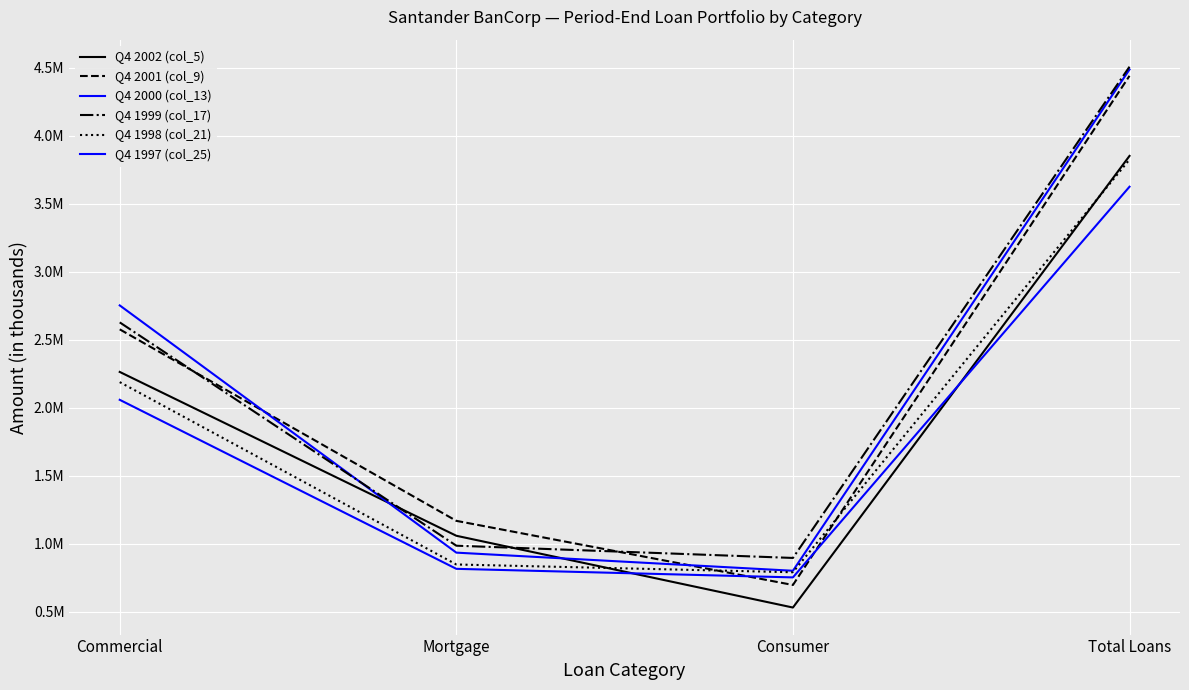

At which category is the sum across all series the highest?

Total Loans